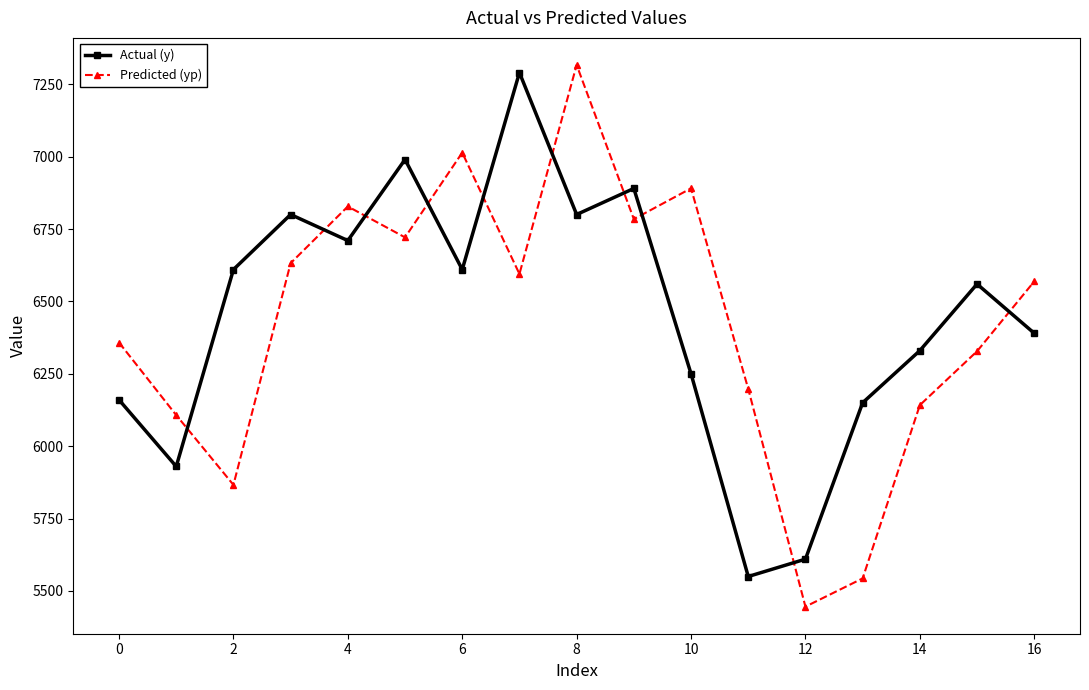

What is the difference between the maximum and second lowest values in the Predicted (yp) series?

1772.9